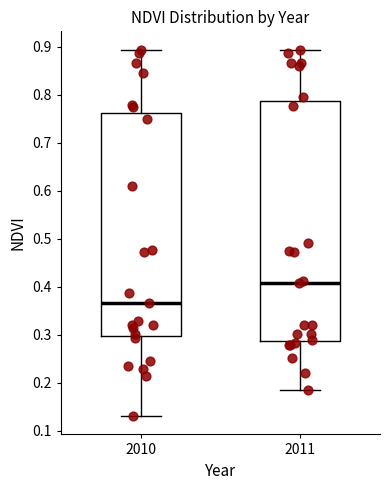

Which box has the highest median line?

2011